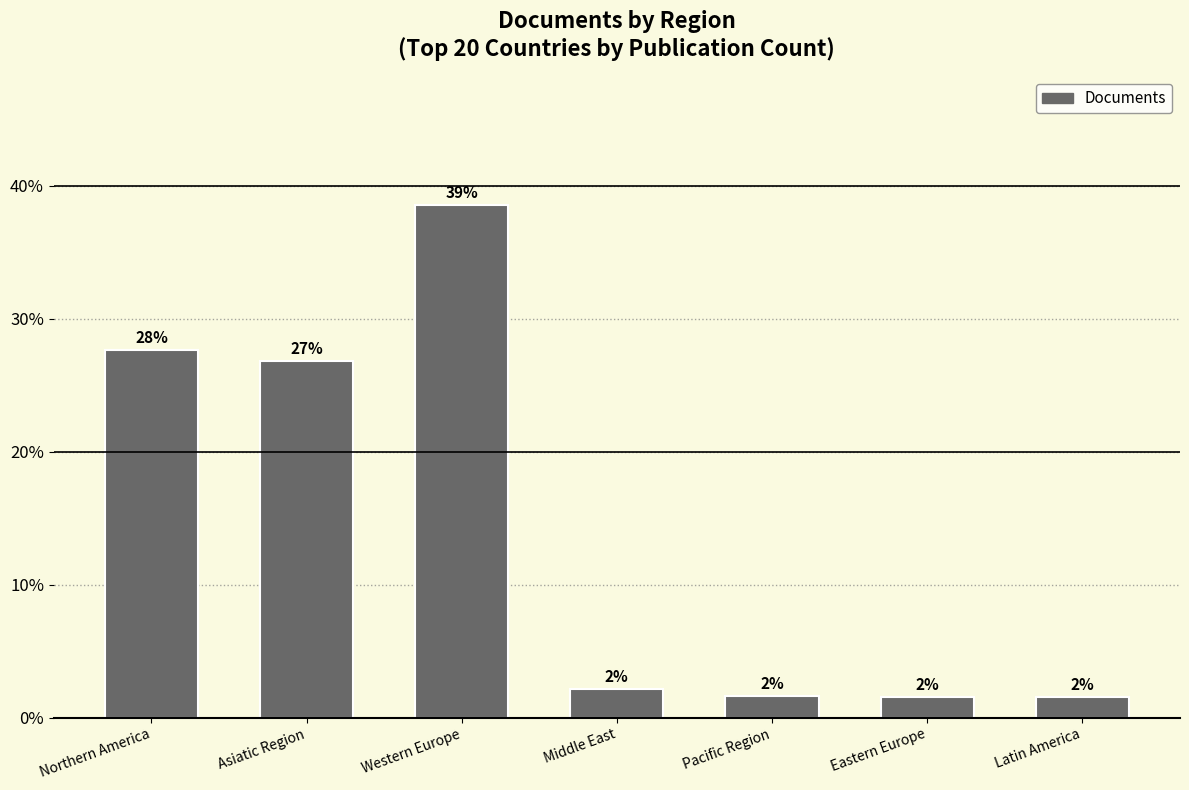

Reading right to left, list all the values displayed in this chart.

Latin America=1.5	Eastern Europe=1.6	Pacific Region=1.6	Middle East=2.2	Western Europe=38.6	Asiatic Region=26.8	Northern America=27.7